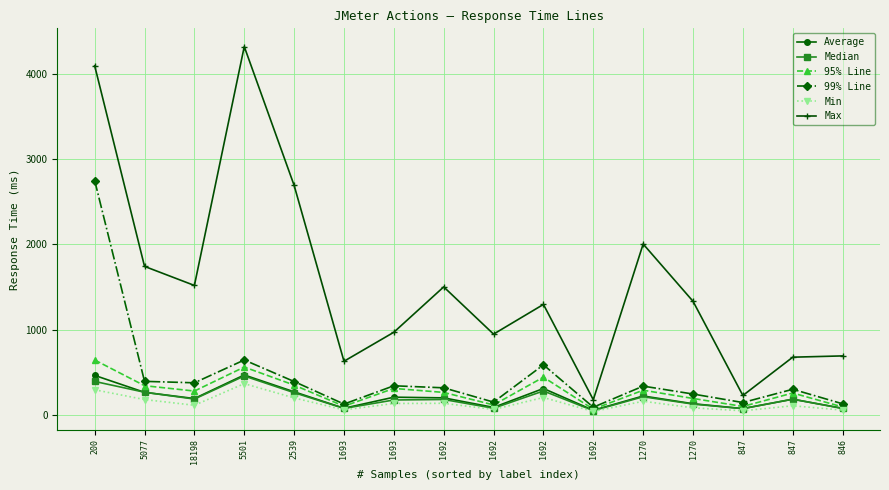

What is the difference between the Min values at 2539 and 18198?

86